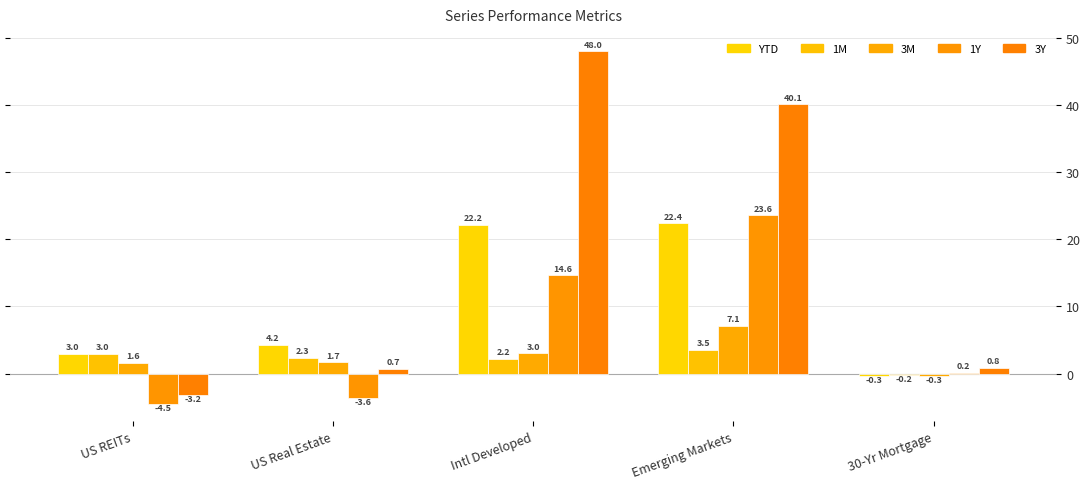

True or false: 3Y has a value of 0.7 at US Real Estate.

True